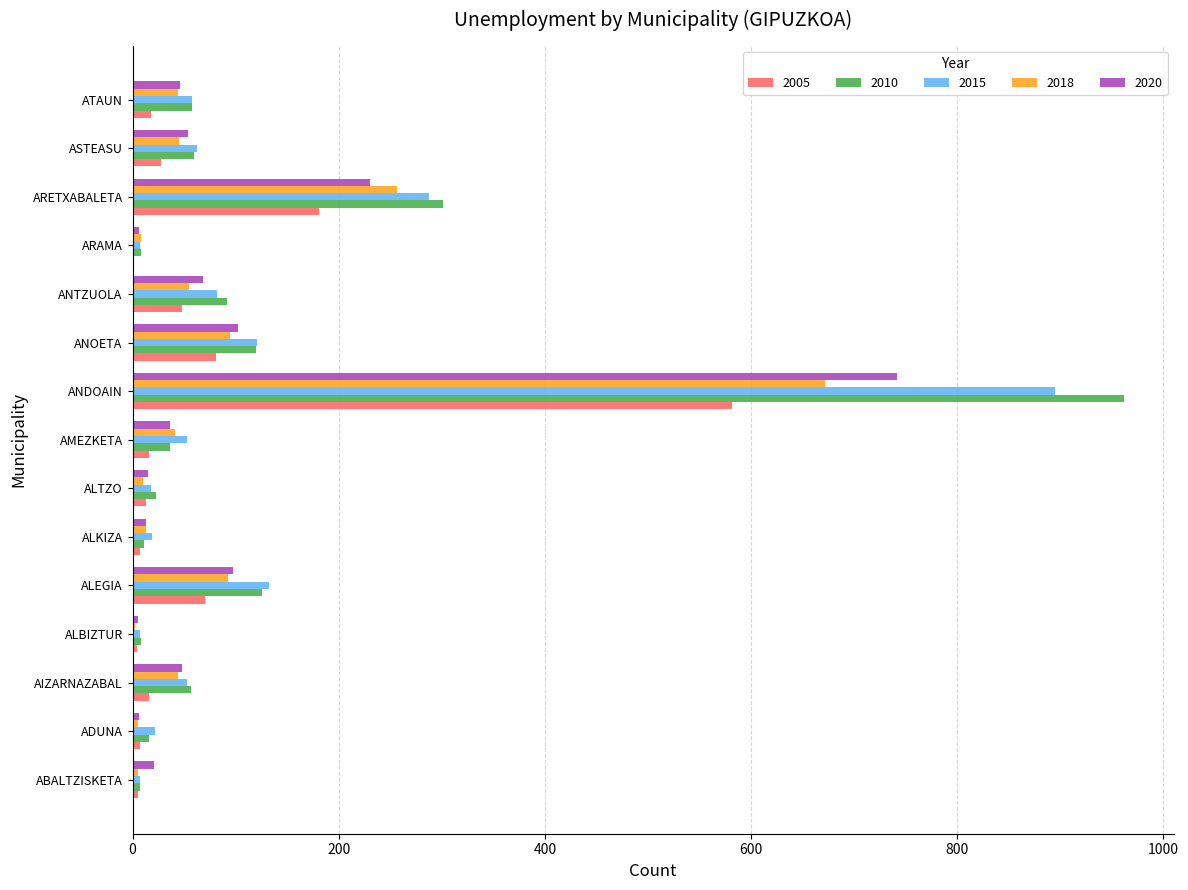

At which label is 2015 closest to 451?

ARETXABALETA